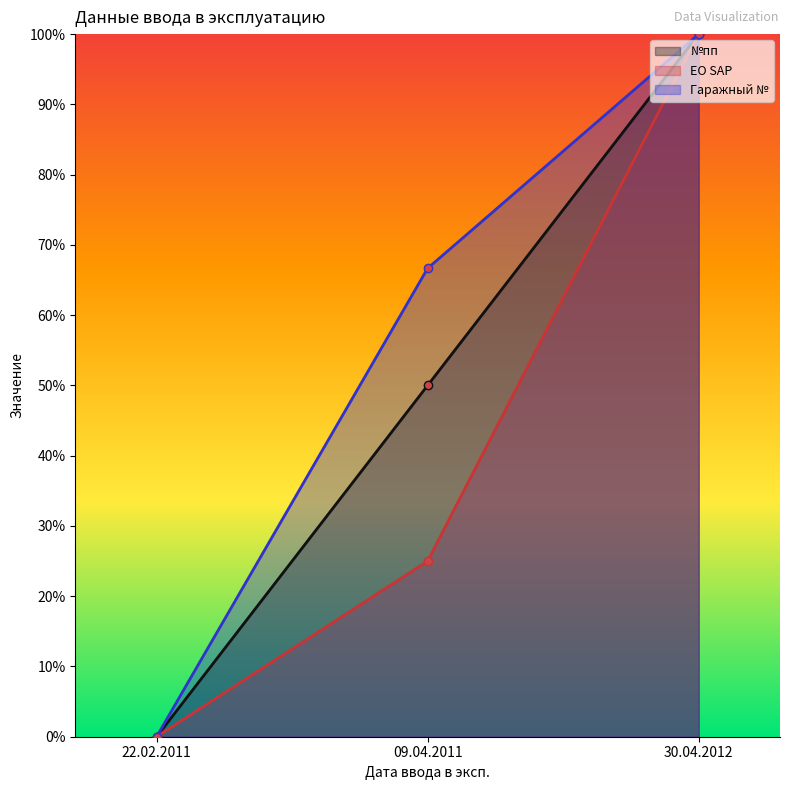

What is the label of the 2nd point from the right?

09.04.2011